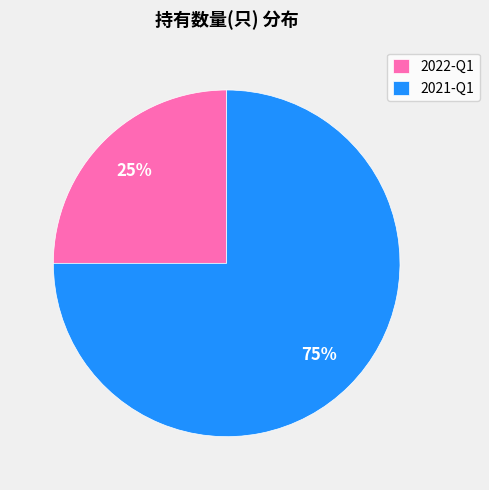

Which category accounts for the majority?

2021-Q1